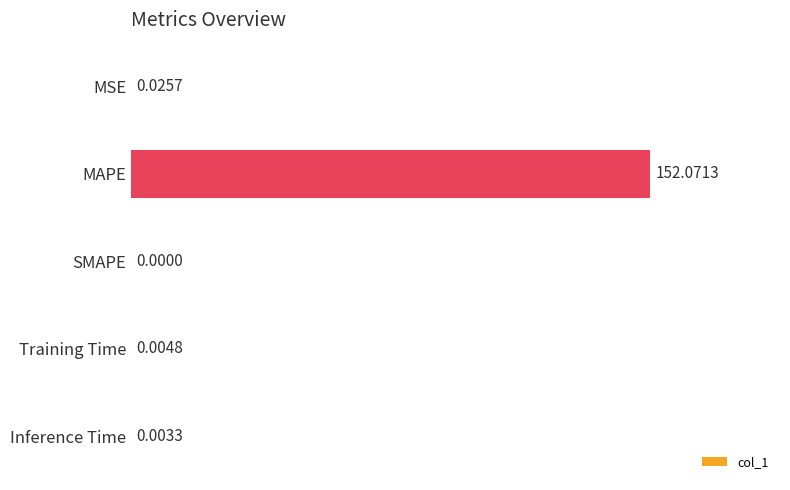

At which category does the chart reach its peak across all series?

MAPE